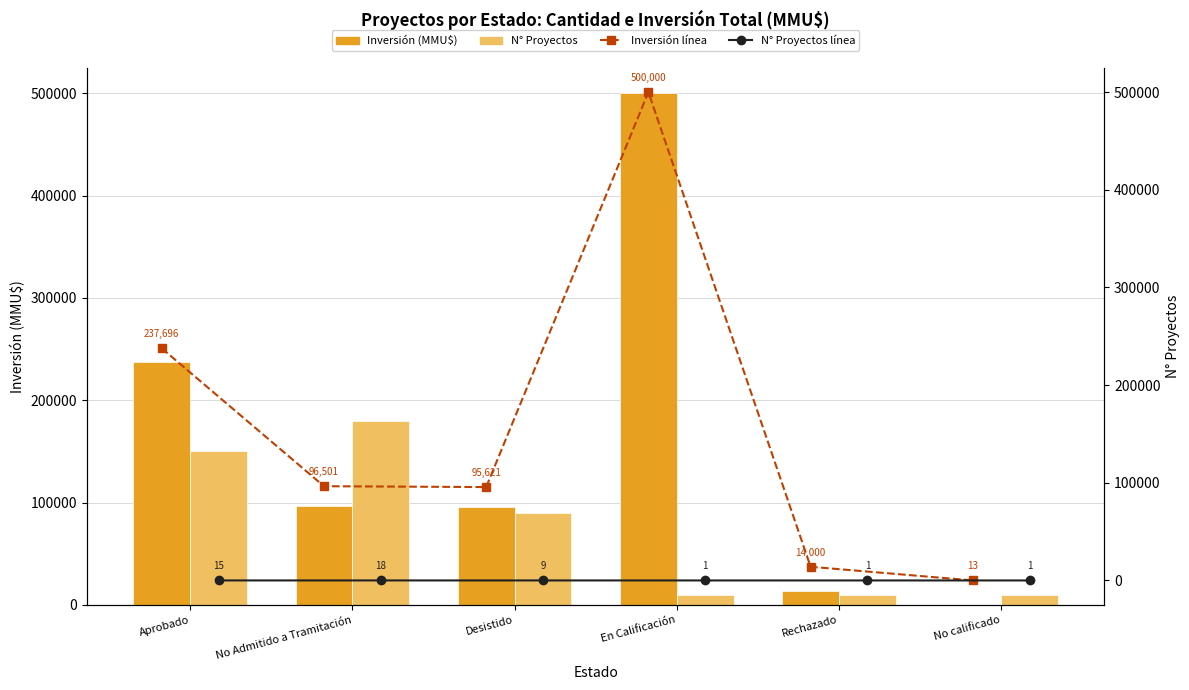

The Inversión (MMU$) series shows 142921 at No Admitido a Tramitación. True or false?

False